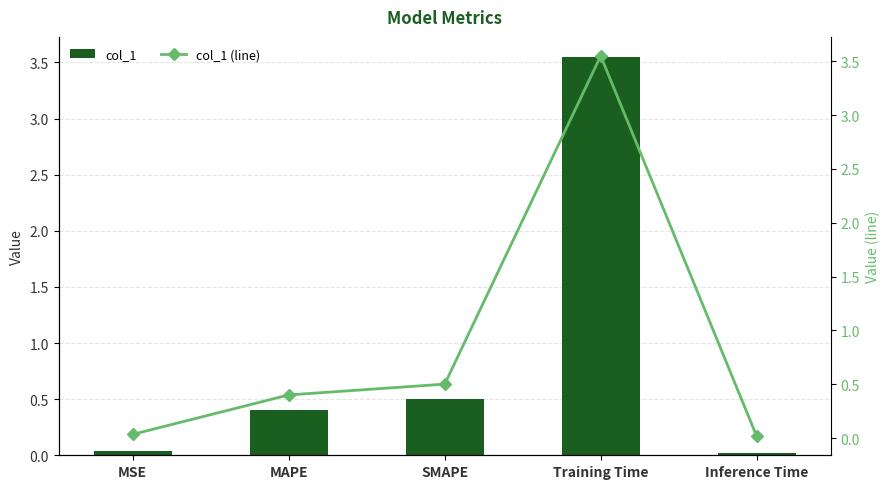

What position from the right is MAPE?

4